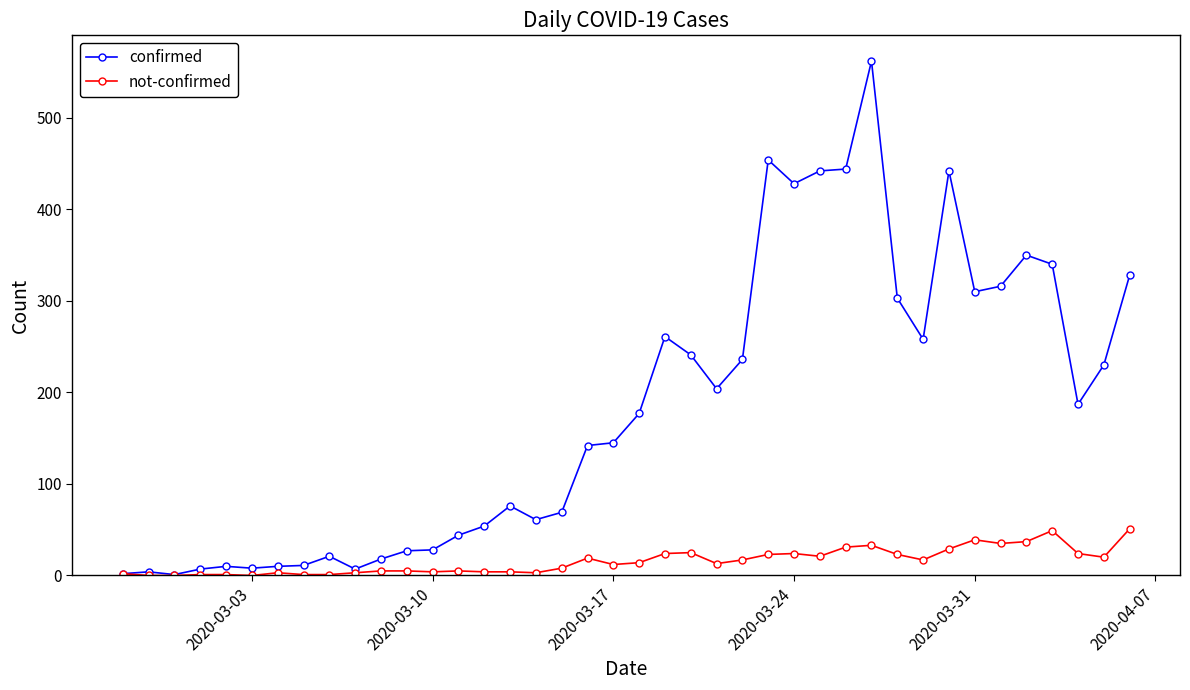

At how many categories does at least one series exceed 194?

18